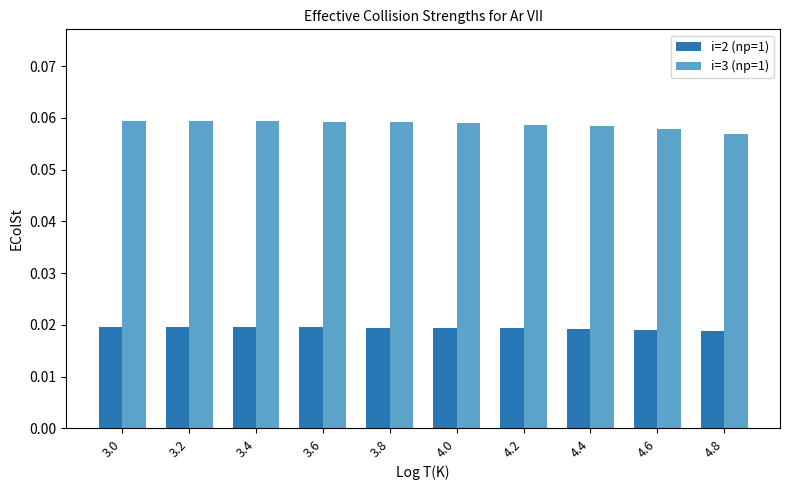

What are all the series names shown in the legend?

i=2 (np=1), i=3 (np=1)